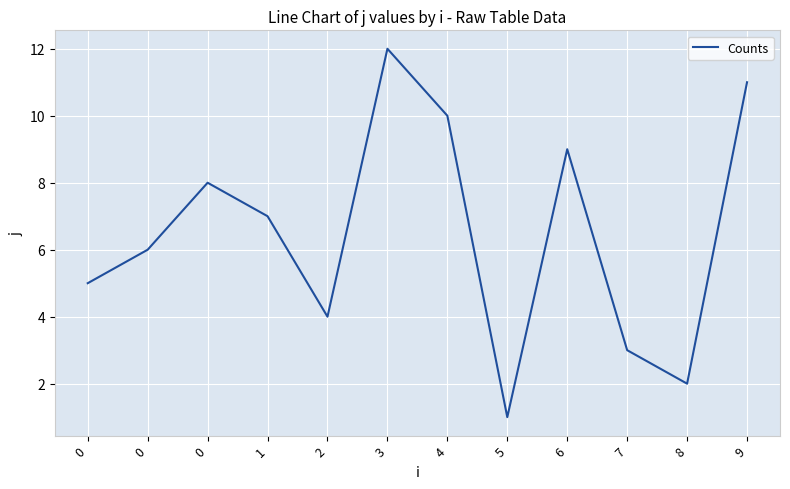

Does the chart display data point markers on the line(s)?

No